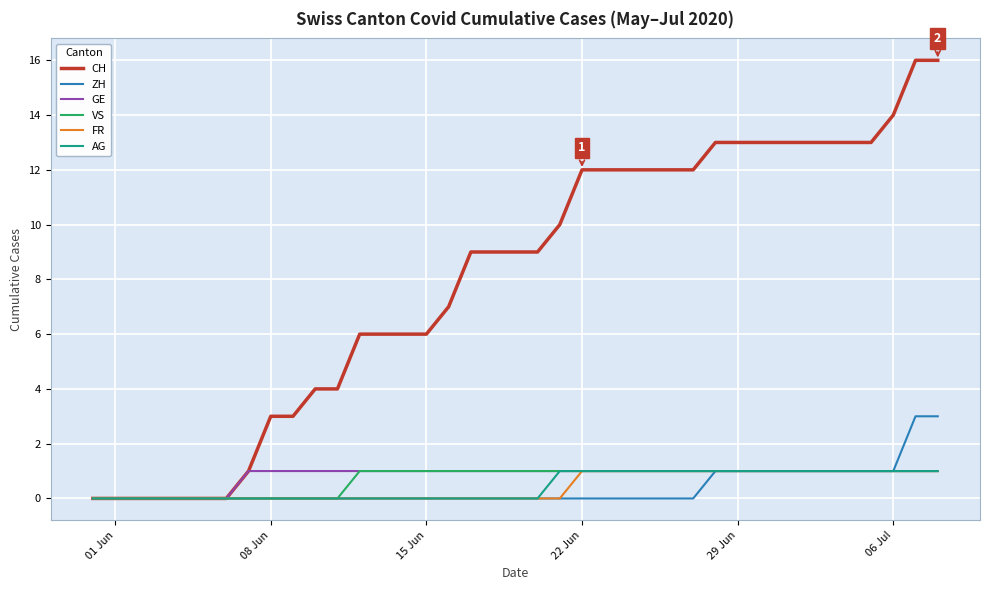

Which series has the largest range (max minus min)?

CH